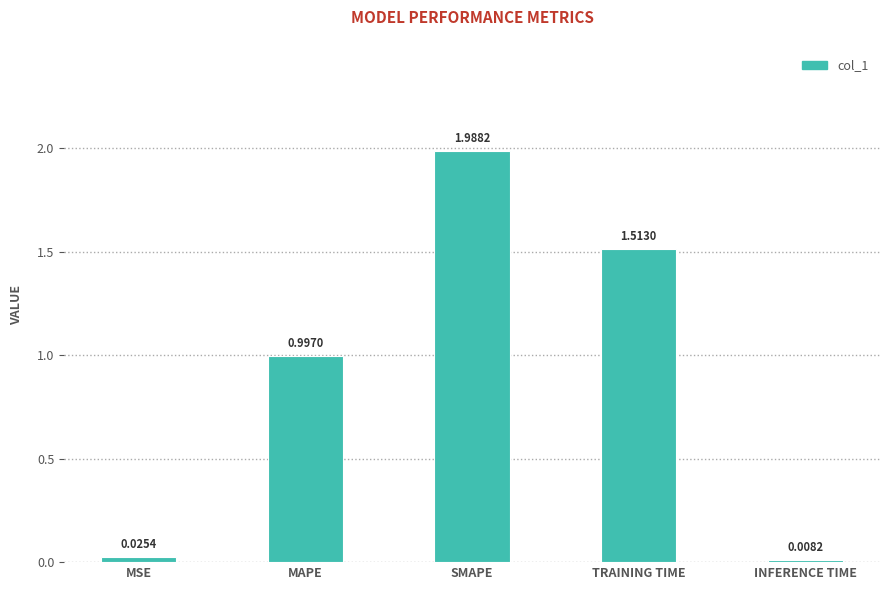

At which category does the chart reach its peak across all series?

SMAPE